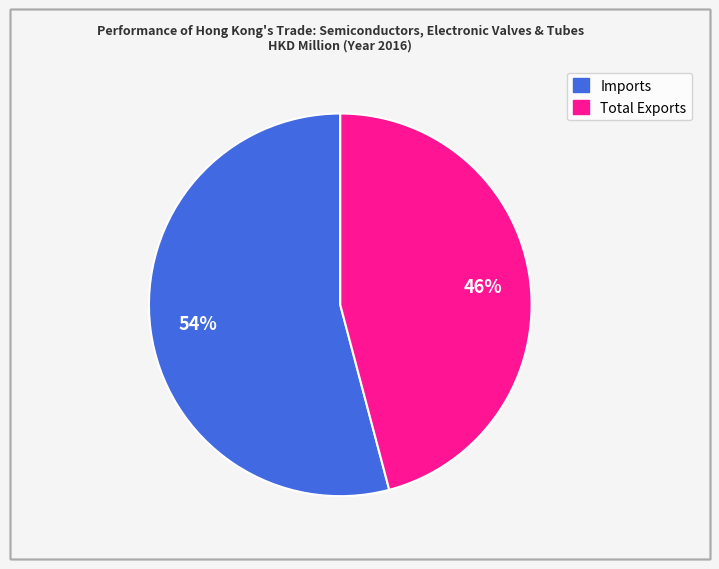

What is the ratio of the value at Imports to the value at Total Exports?

1.2